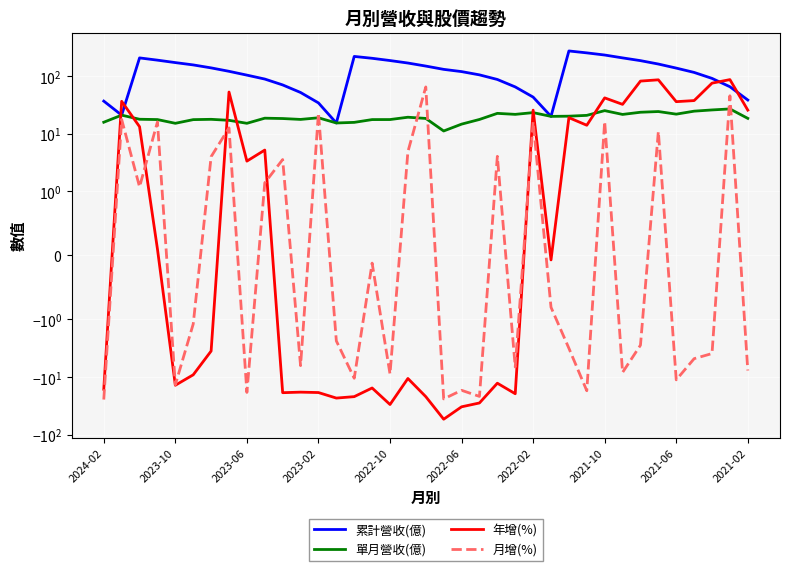

How many data points in 累計營收(億) are less than 121?

18